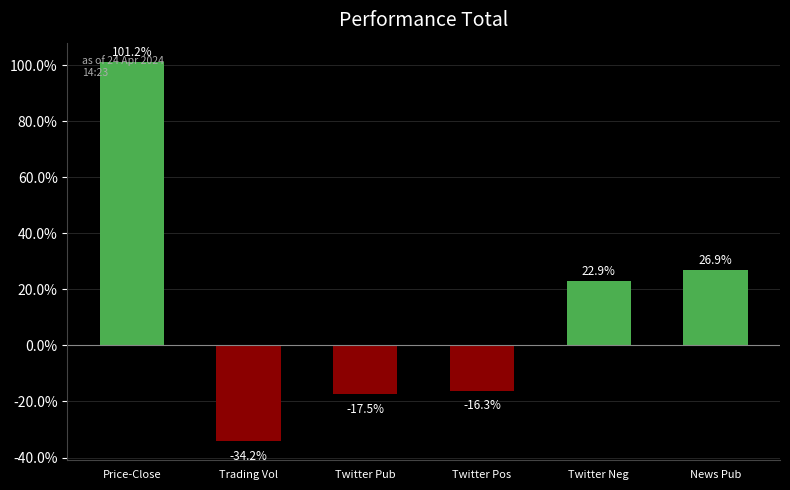

Which label corresponds to the largest value in the chart?

Price-Close